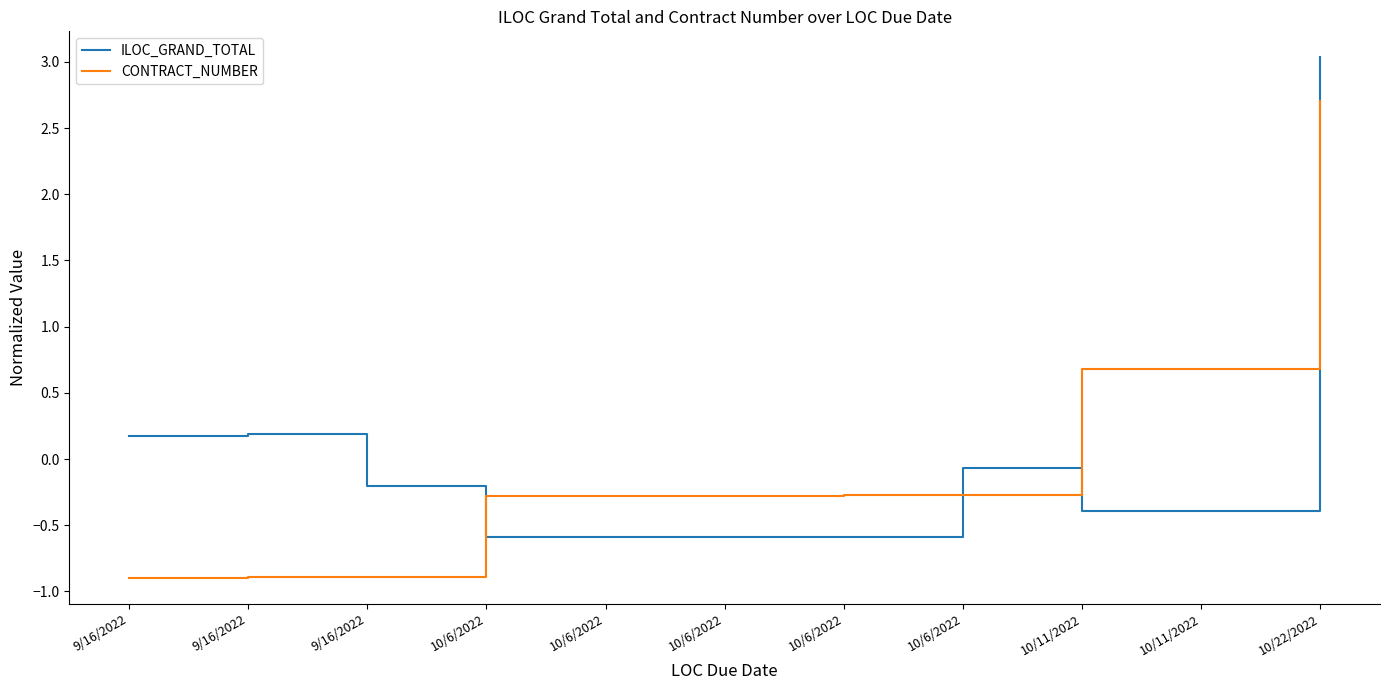

List the series in order of their overall mean, lowest first.

CONTRACT_NUMBER, ILOC_GRAND_TOTAL